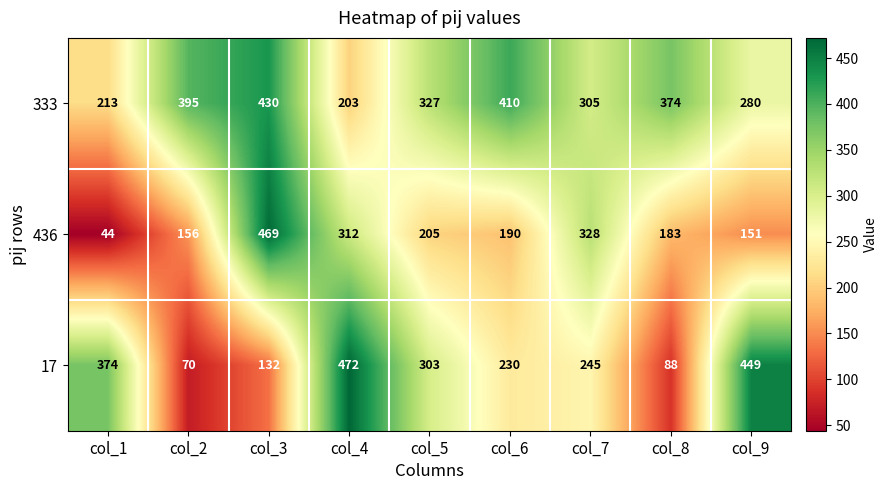

Reading left to right, what are all the values shown in this chart?

333: 213	395	430	203	327	410	305	374	280
436: 44	156	469	312	205	190	328	183	151
17: 374	70	132	472	303	230	245	88	449